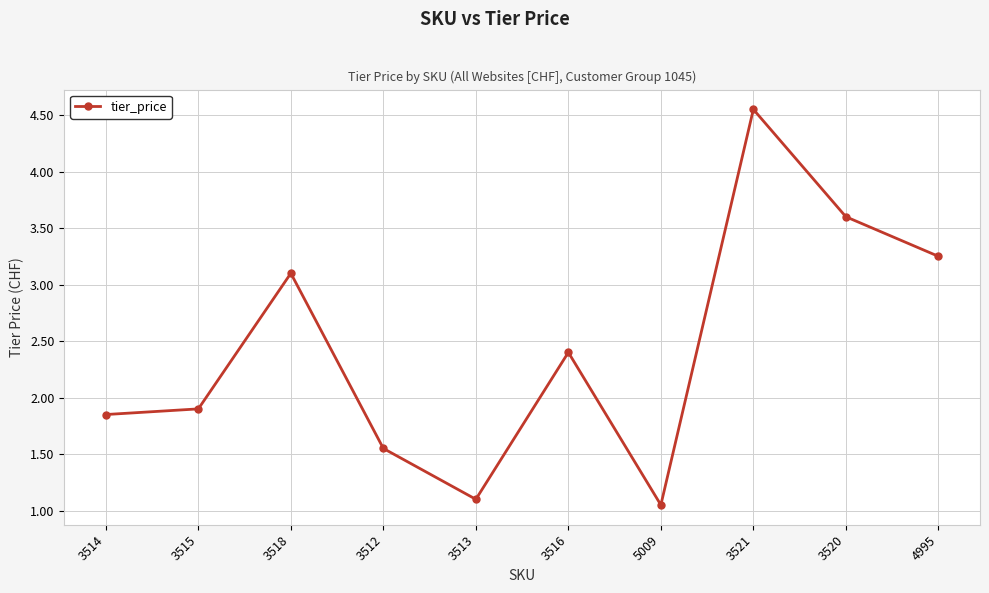

What is the value of the 6th point from the left?

2.4